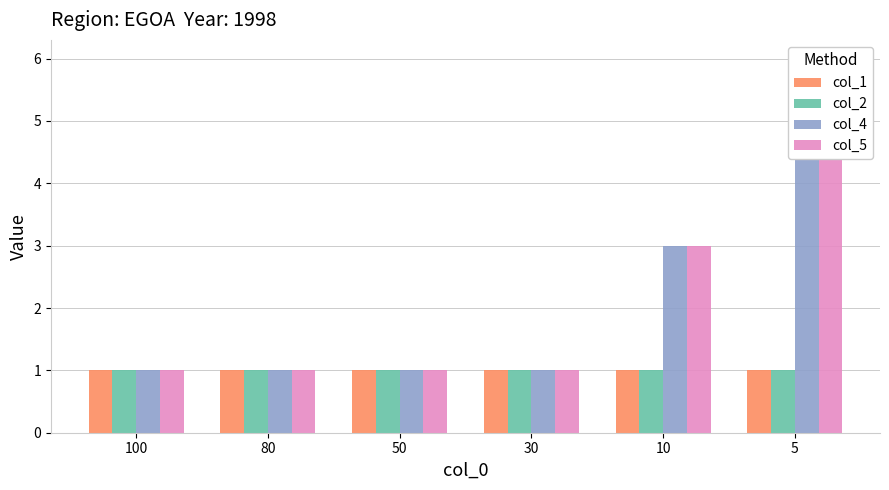

Reading right to left, list all the values displayed in this chart.

col_1: 5=1	10=1	30=1	50=1	80=1	100=1
col_2: 5=1	10=1	30=1	50=1	80=1	100=1
col_4: 5=5	10=3	30=1	50=1	80=1	100=1
col_5: 5=6	10=3	30=1	50=1	80=1	100=1